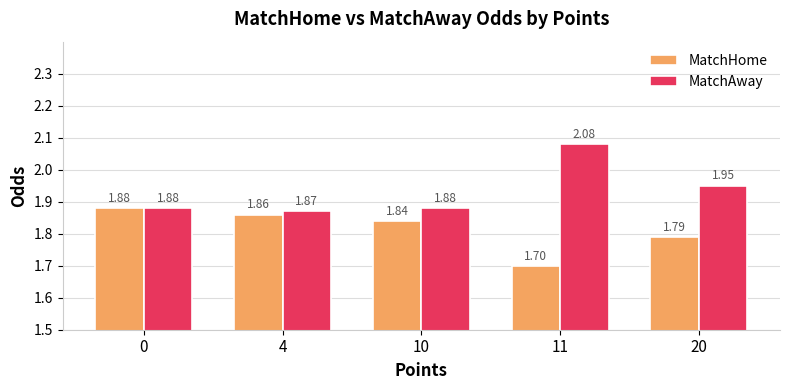

What is the sum of all MatchHome values?

9.1